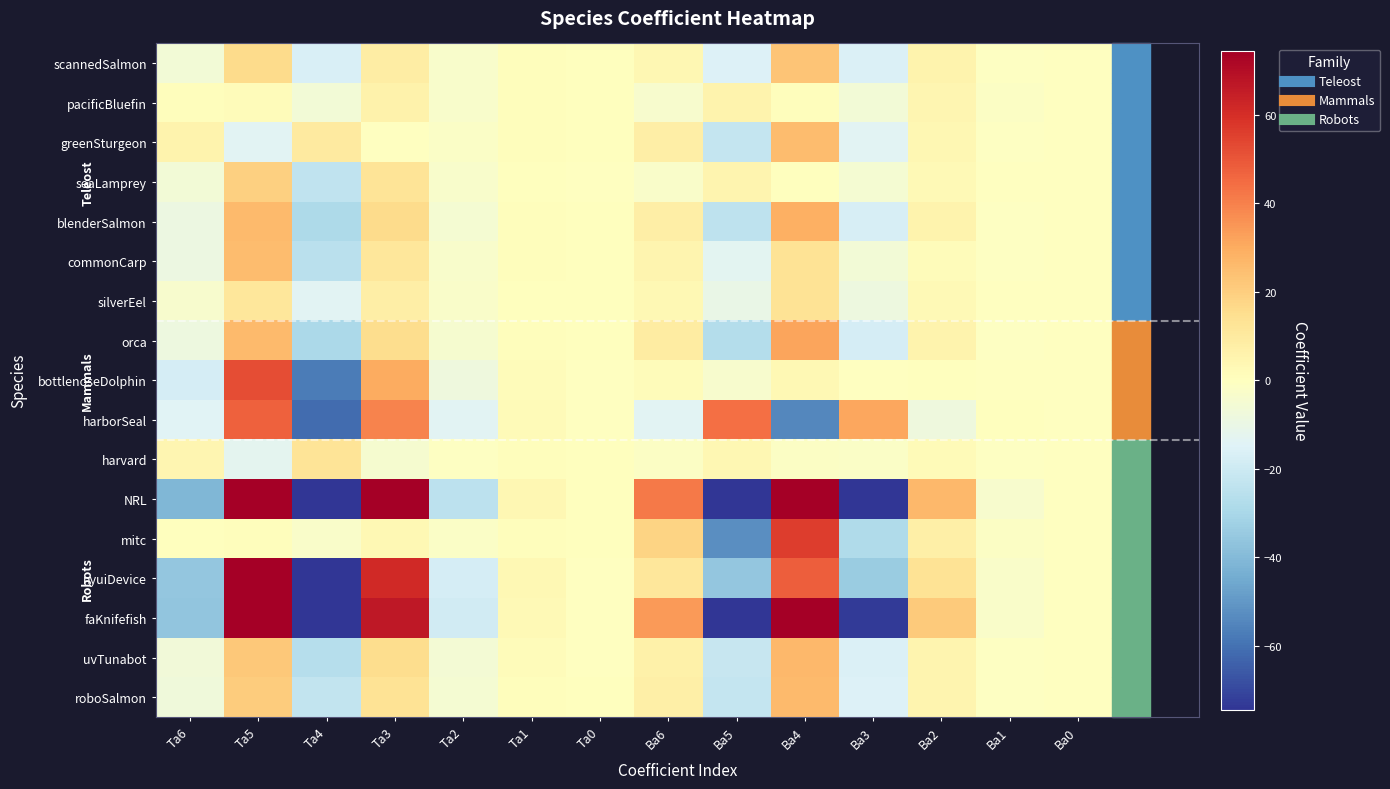

At how many categories does at least one series exceed -39?

14